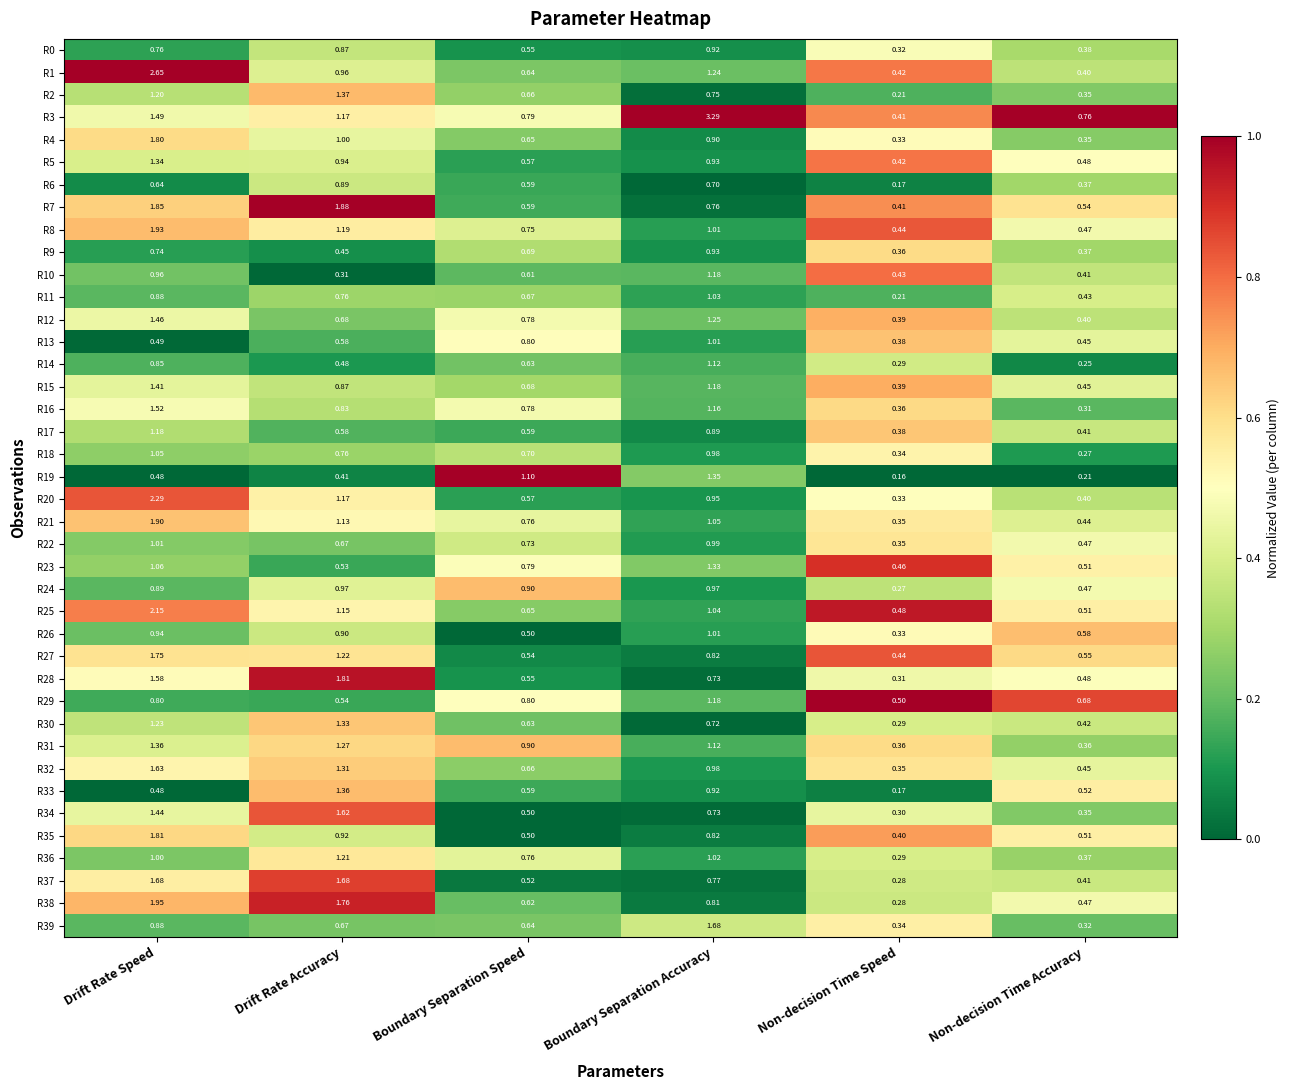

At which category is the sum across all series the highest?

Drift Rate Speed